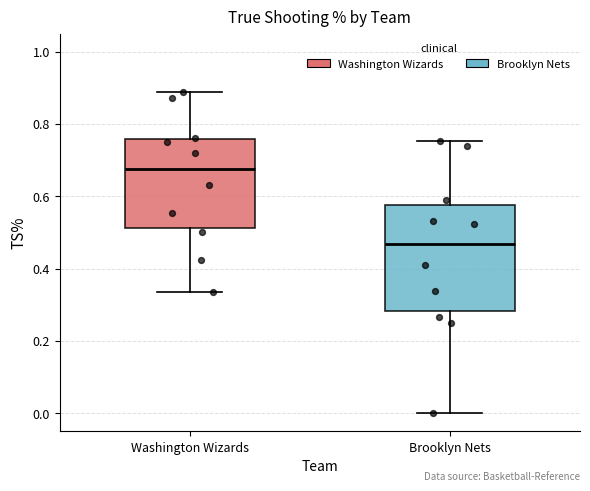

Where does the median line of the box for Brooklyn Nets sit on the y-axis? The values are not printed on the chart, so give them approximately, as read against the axis.

0.46